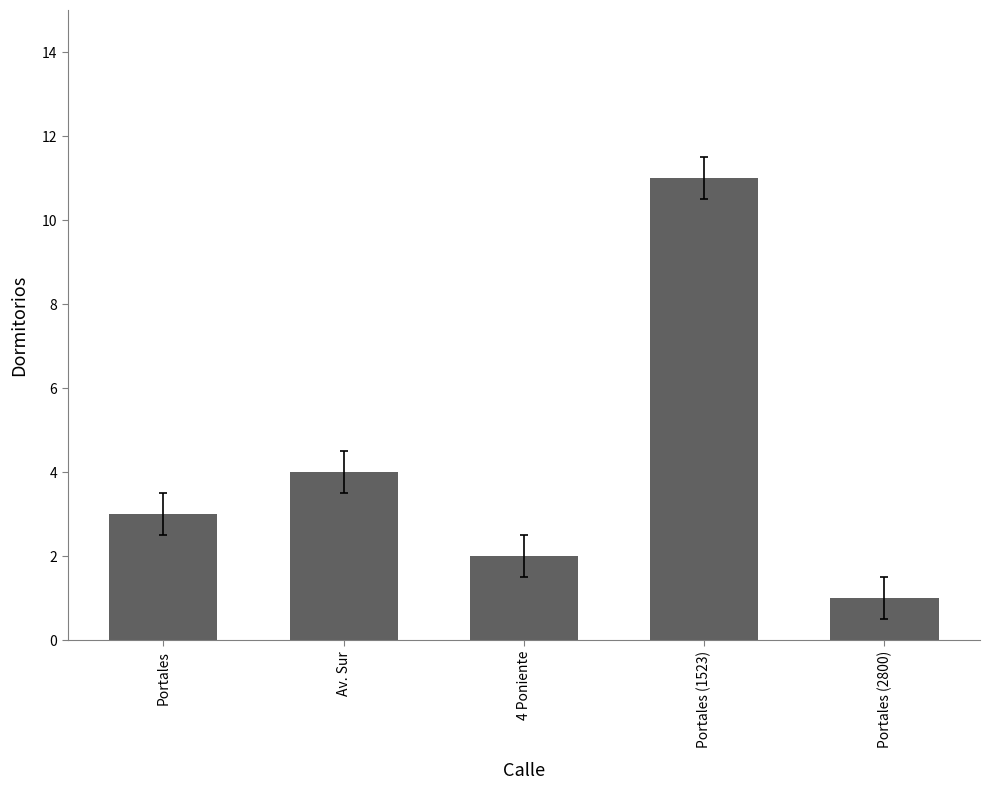

Reading left to right, list all the values displayed in this chart.

Portales=3	Av. Sur=4	4 Poniente=2	Portales (1523)=11	Portales (2800)=1